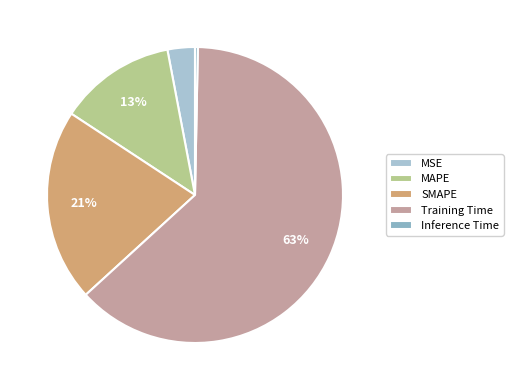

To the nearest percent, what is the average slice percentage?

20%